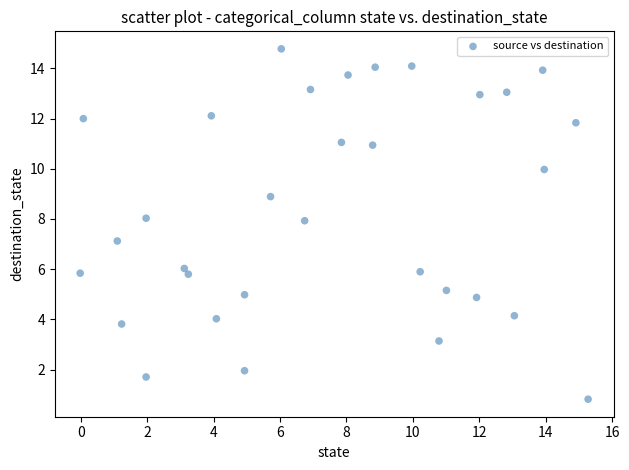

What is the range of Y values (max minus min)?

14.0